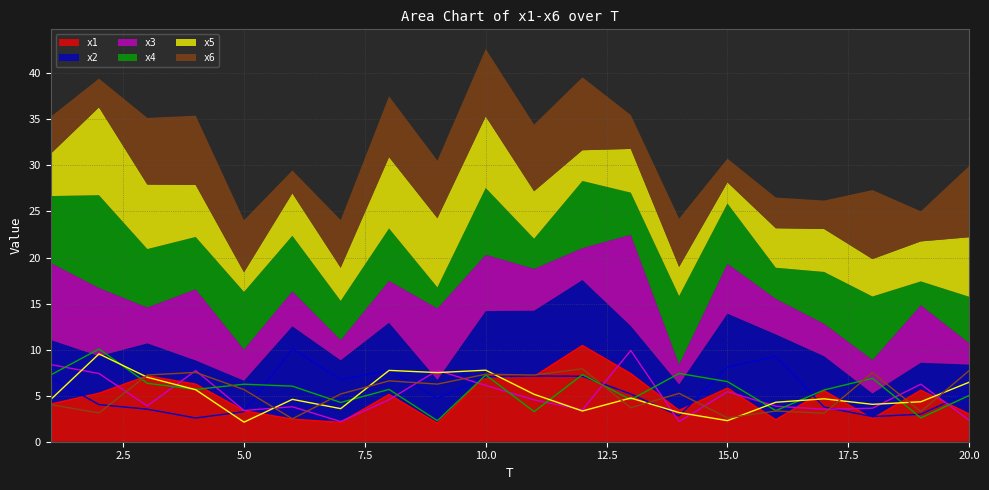

At 15, list the series in order from largest to smallest.

x2, x4, x1, x3, x6, x5